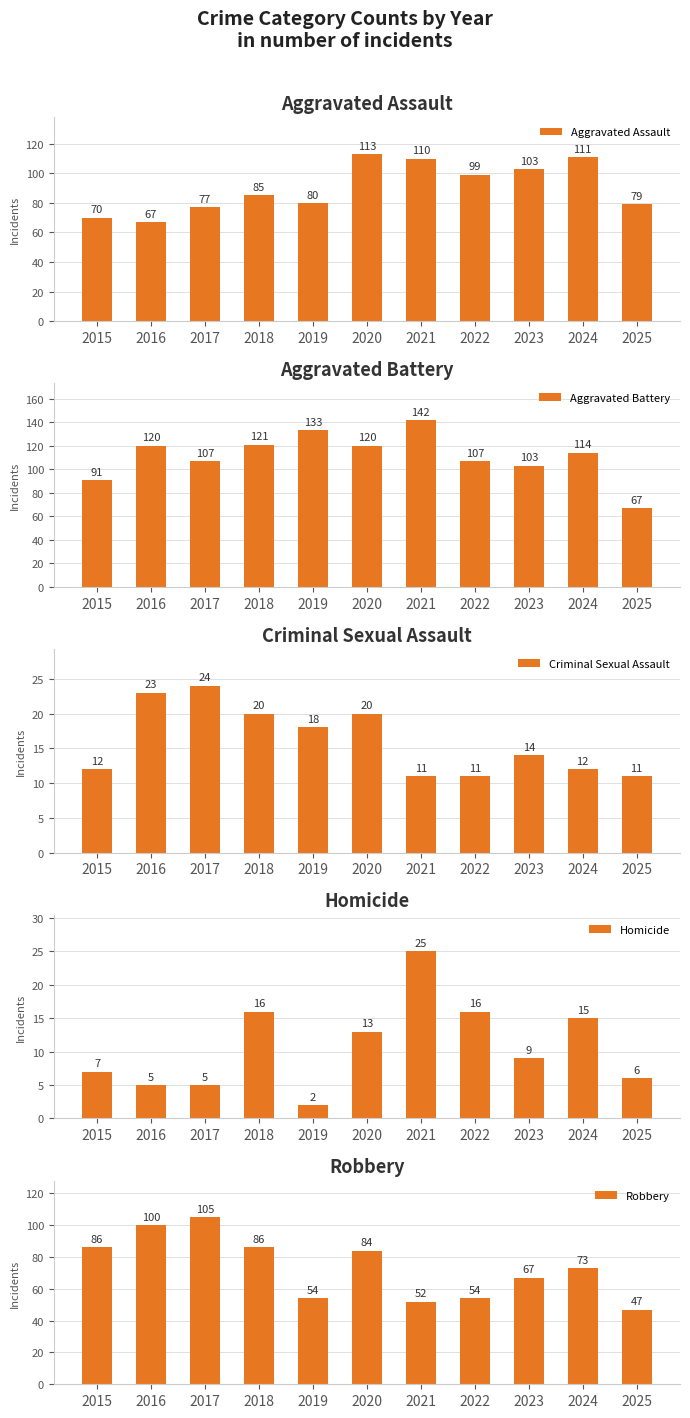

How many bars are there in each group?

5